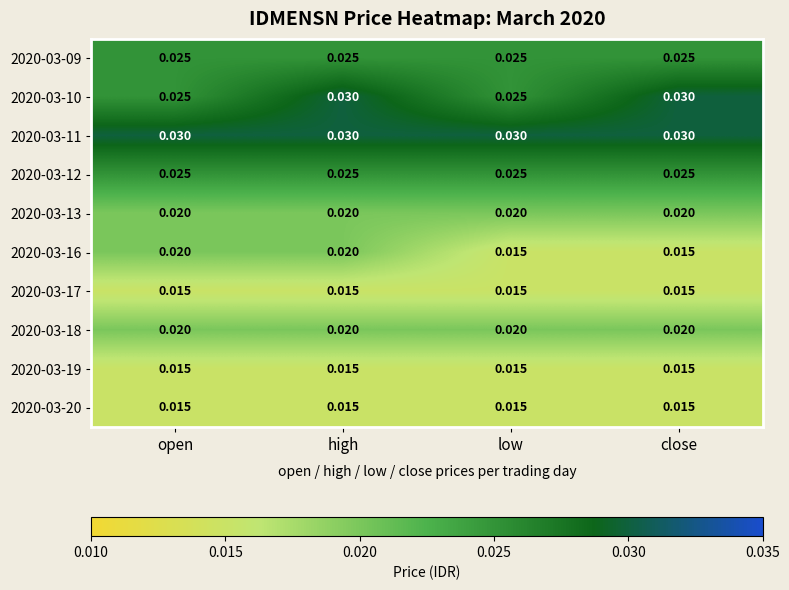

Is the value of 2020-03-20 at open greater than the value of 2020-03-12 at low?

No